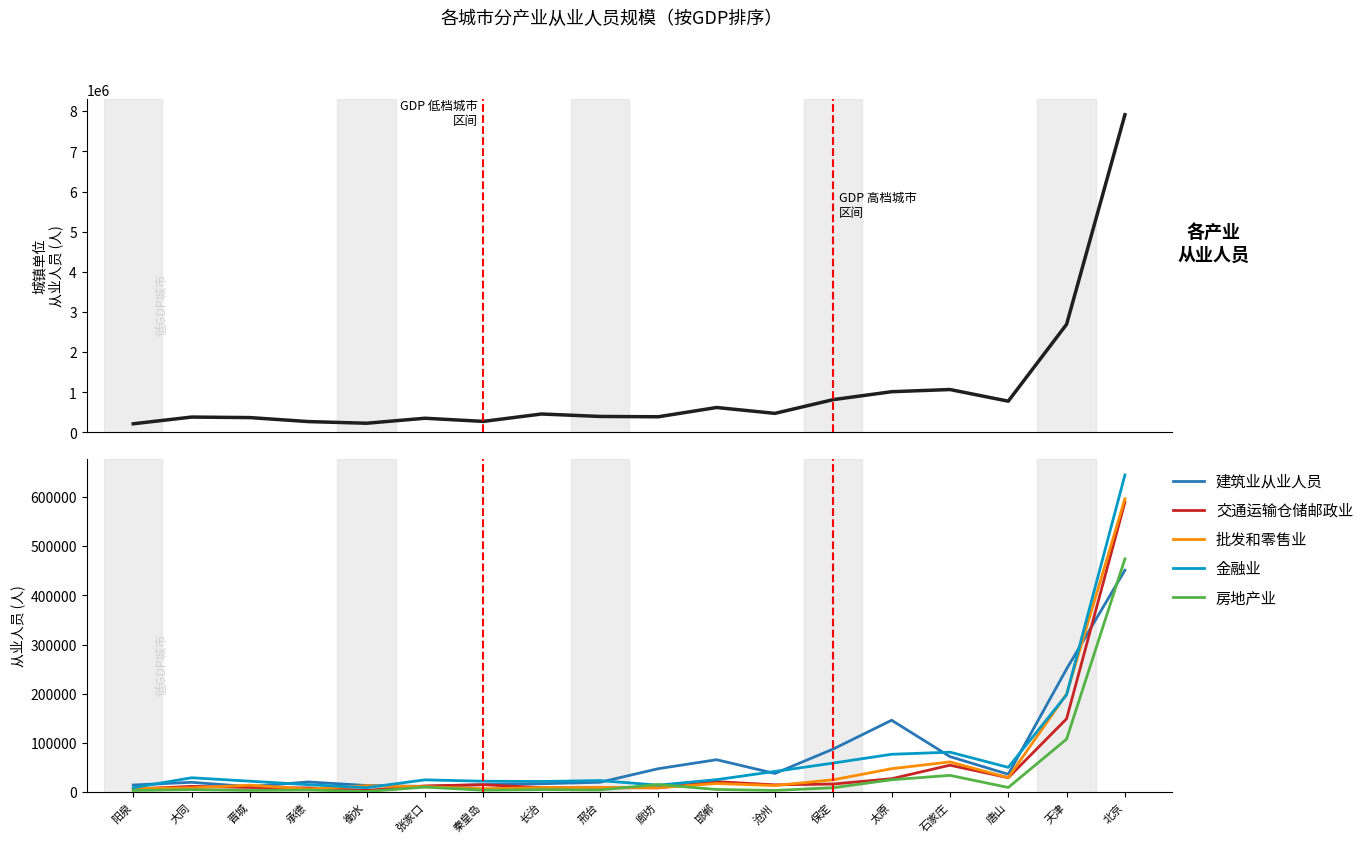

Reading left to right, transcribe all the data shown in this chart.

城镇单位从业人员: 216281	383258	370375	270923	229766	353951	275565	459734	398845	390771	621340	475612	817571	1014807	1069381	779209	2693543	7912978
建筑业从业人员: 14805	20241	11478	21029	13782	11934	15545	17290	20350	47936	66178	38248	87939	146360	72531	36583	250550	451159
交通运输仓储邮政业: 6488	12051	9785	8814	3784	12942	15416	9381	9266	8988	21624	15118	16780	27550	55012	29616	149341	589525
批发和零售业: 7642	8964	14416	6617	13258	11307	7259	9296	9641	9237	17832	13726	25384	47916	61684	29756	199742	596265
金融业: 9391	29514	22540	15459	9384	25274	22489	21931	23826	14454	25664	42370	59377	77205	81529	50636	198017	644776
房地产业: 3689	5386	3679	4538	1590	10507	4229	5424	4746	15791	5707	3739	9213	25430	34379	9761	107976	474197